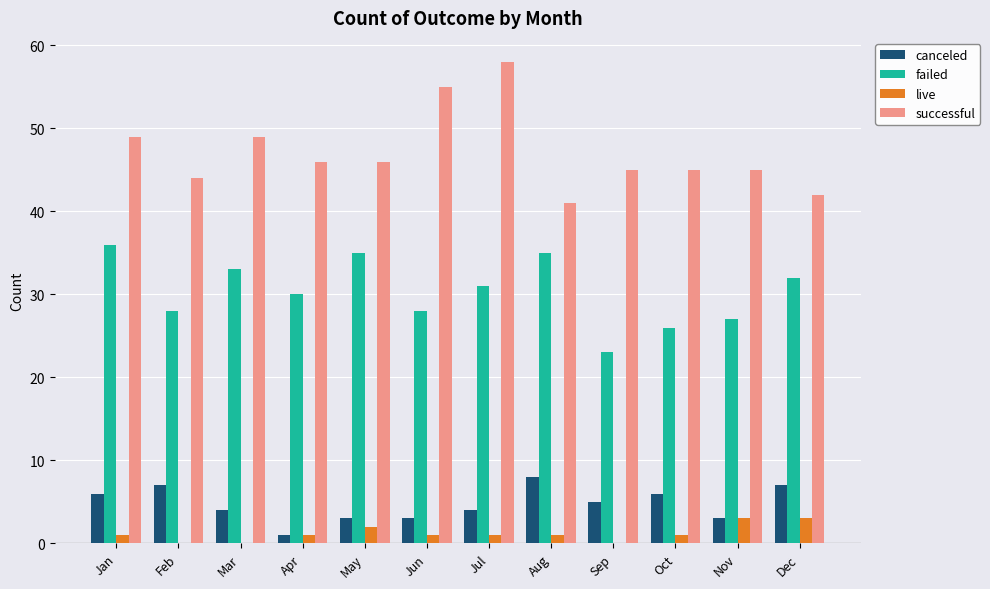

What is the total value across all series at Feb?

79